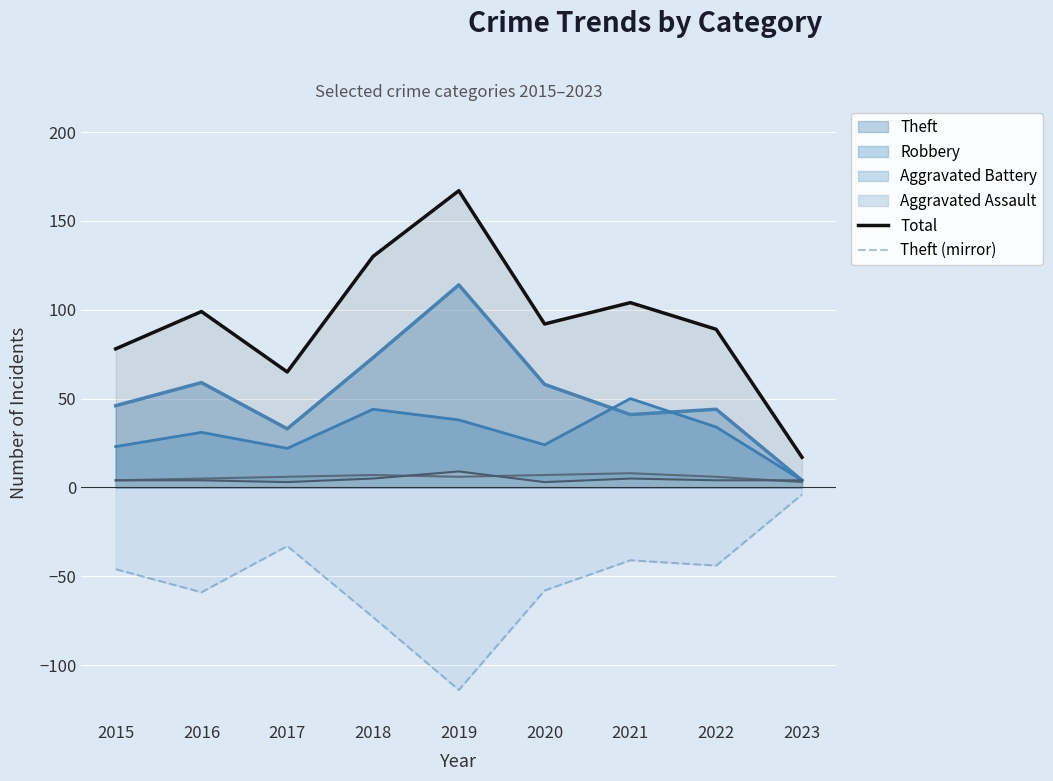

How many values in the Total series are below 92?

4